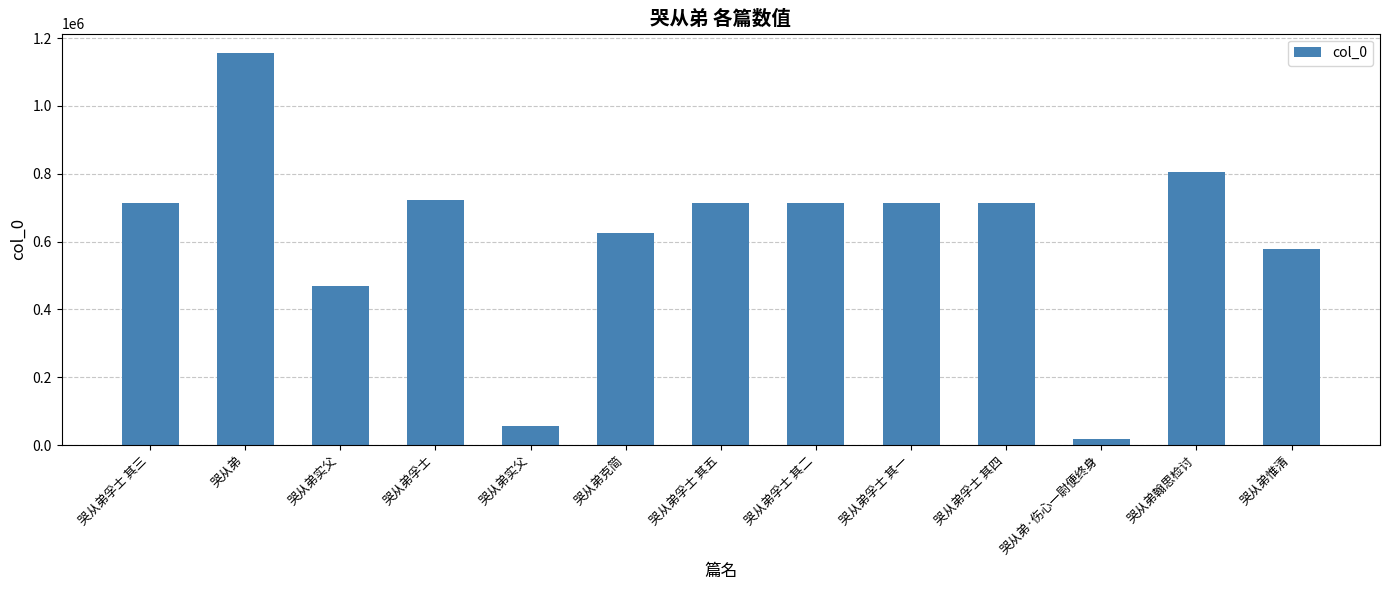

How many data points are less than 714242?

6